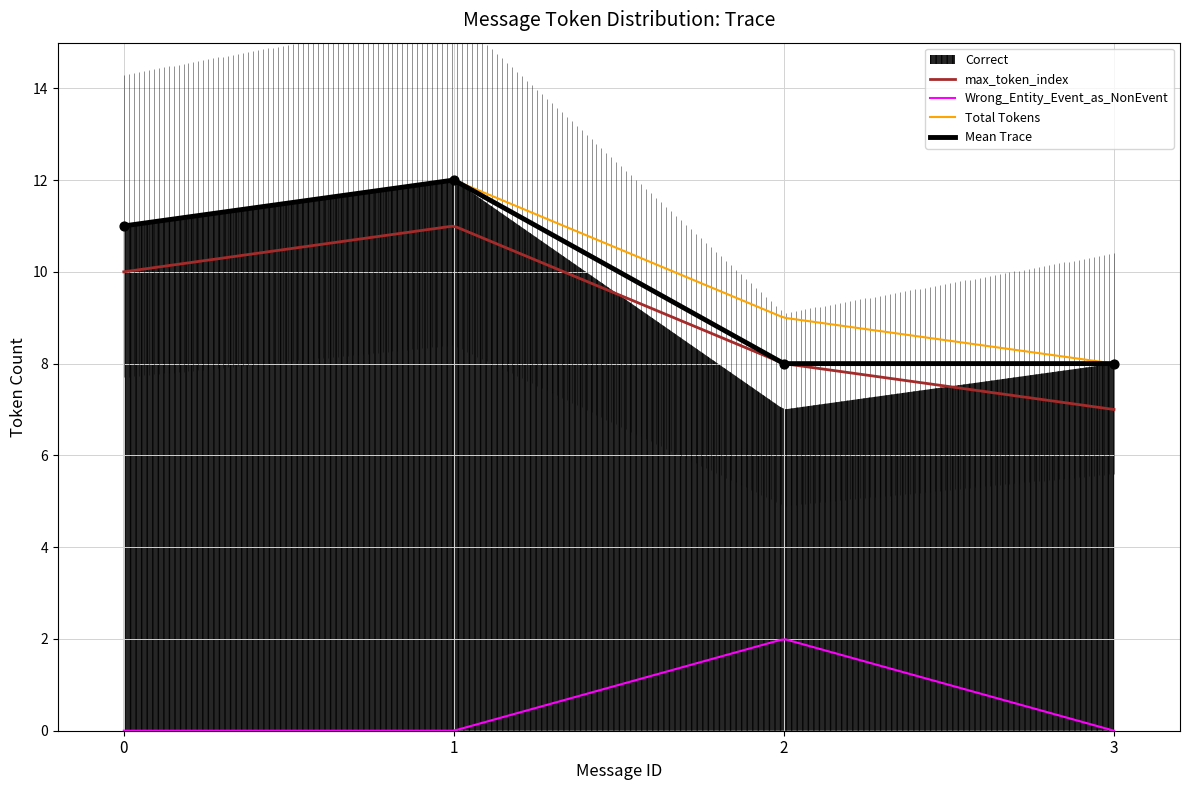

Which series reaches the maximum Y coordinate?

Correct